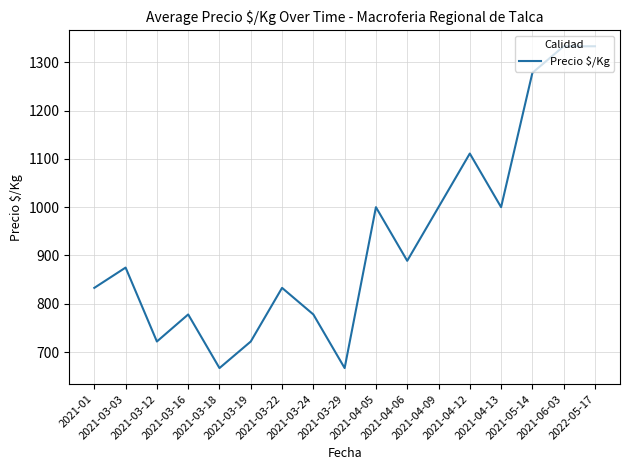

The chart shows a value of 668 at 2021-04-13. True or false?

False